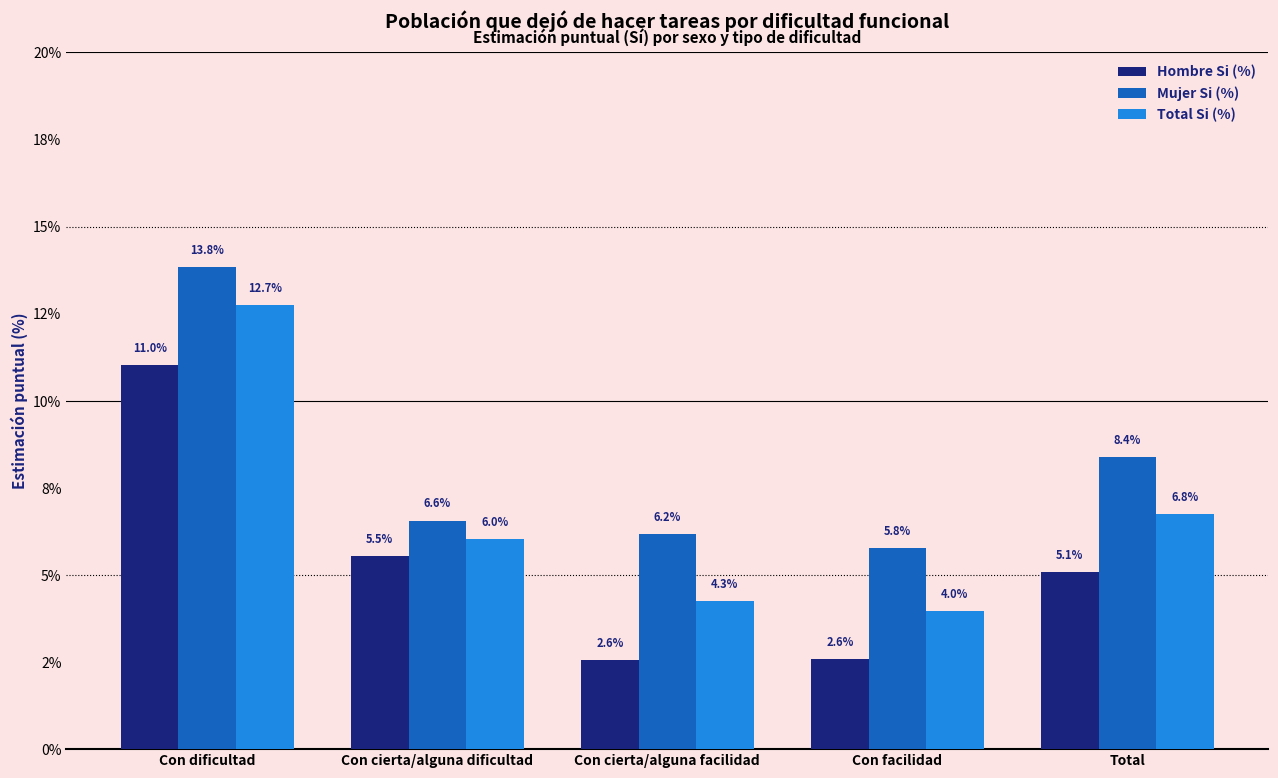

Reading left to right, extract all data points from this chart.

Hombre Si (%): 11.0	5.5	2.6	2.6	5.1
Mujer Si (%): 13.8	6.6	6.2	5.8	8.4
Total Si (%): 12.7	6.0	4.3	4.0	6.8